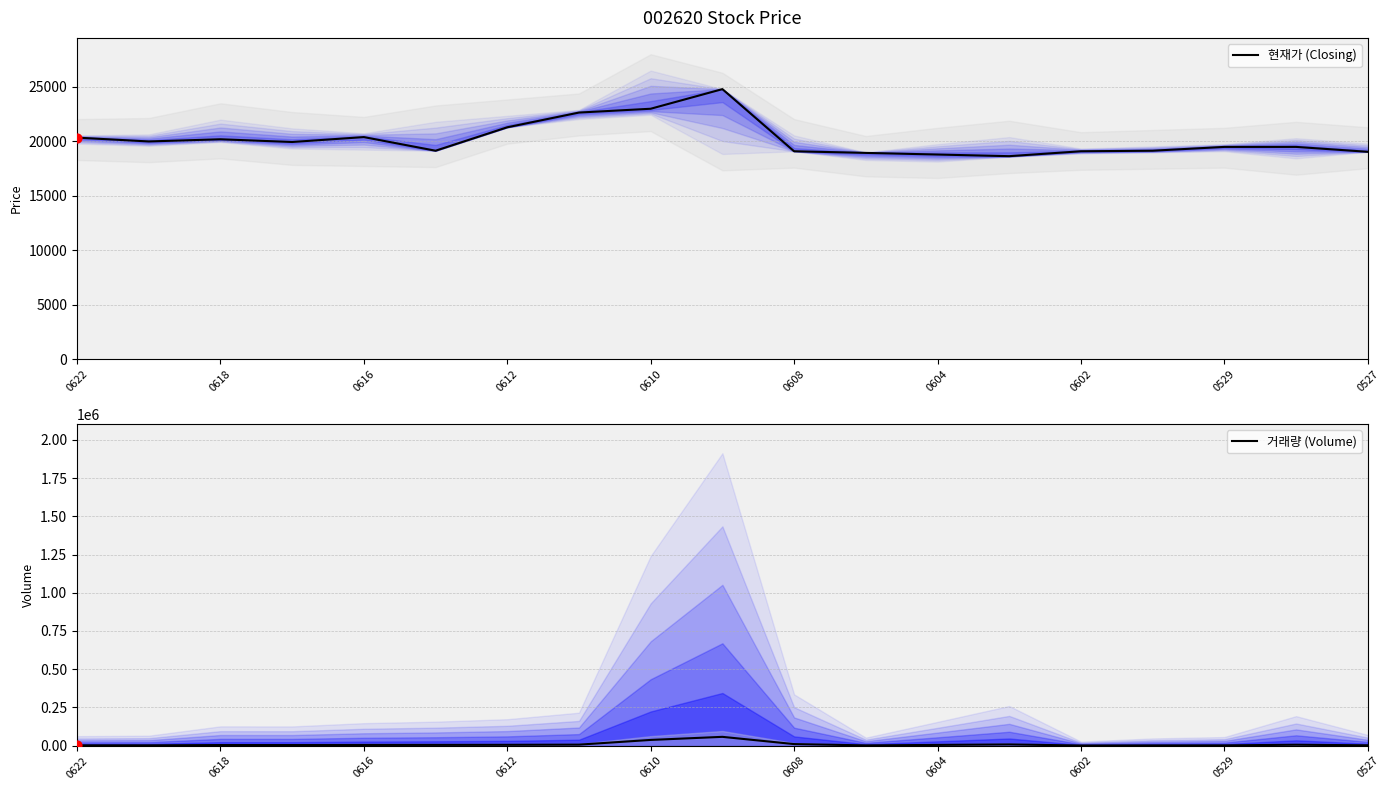

What is the minimum value for 현재가 (Closing)?

18650